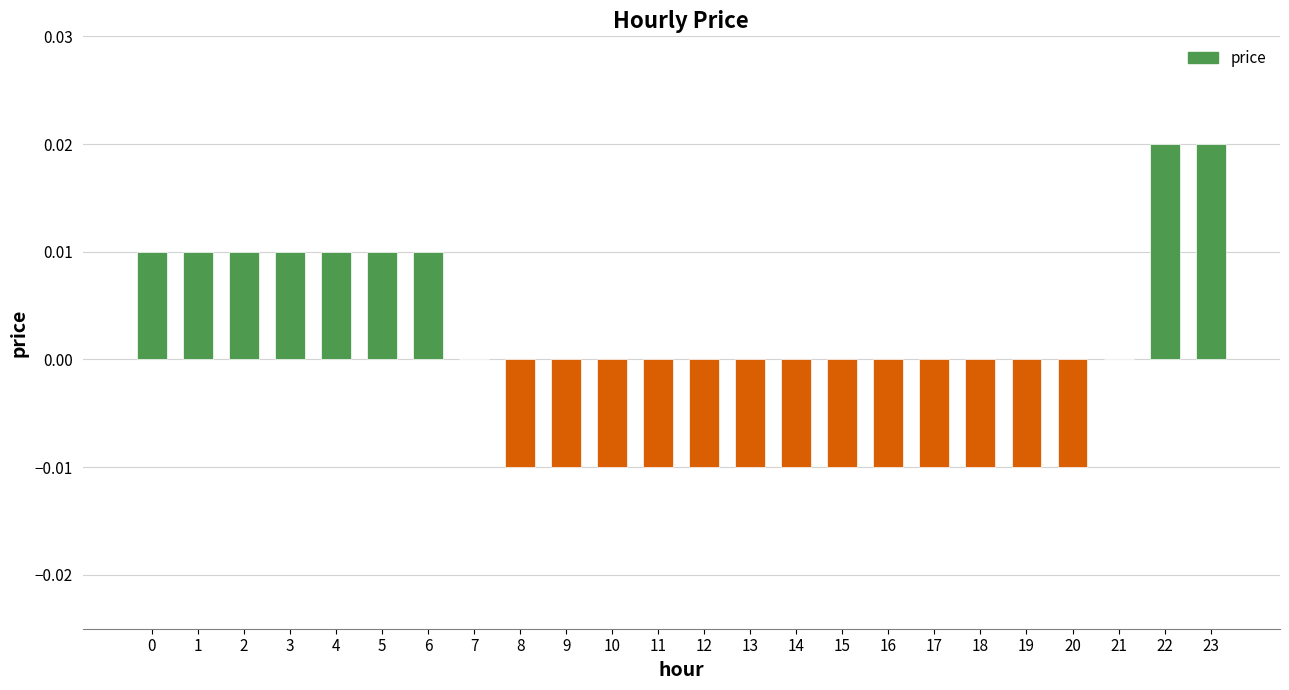

Between 18 and 4, which is larger?

4